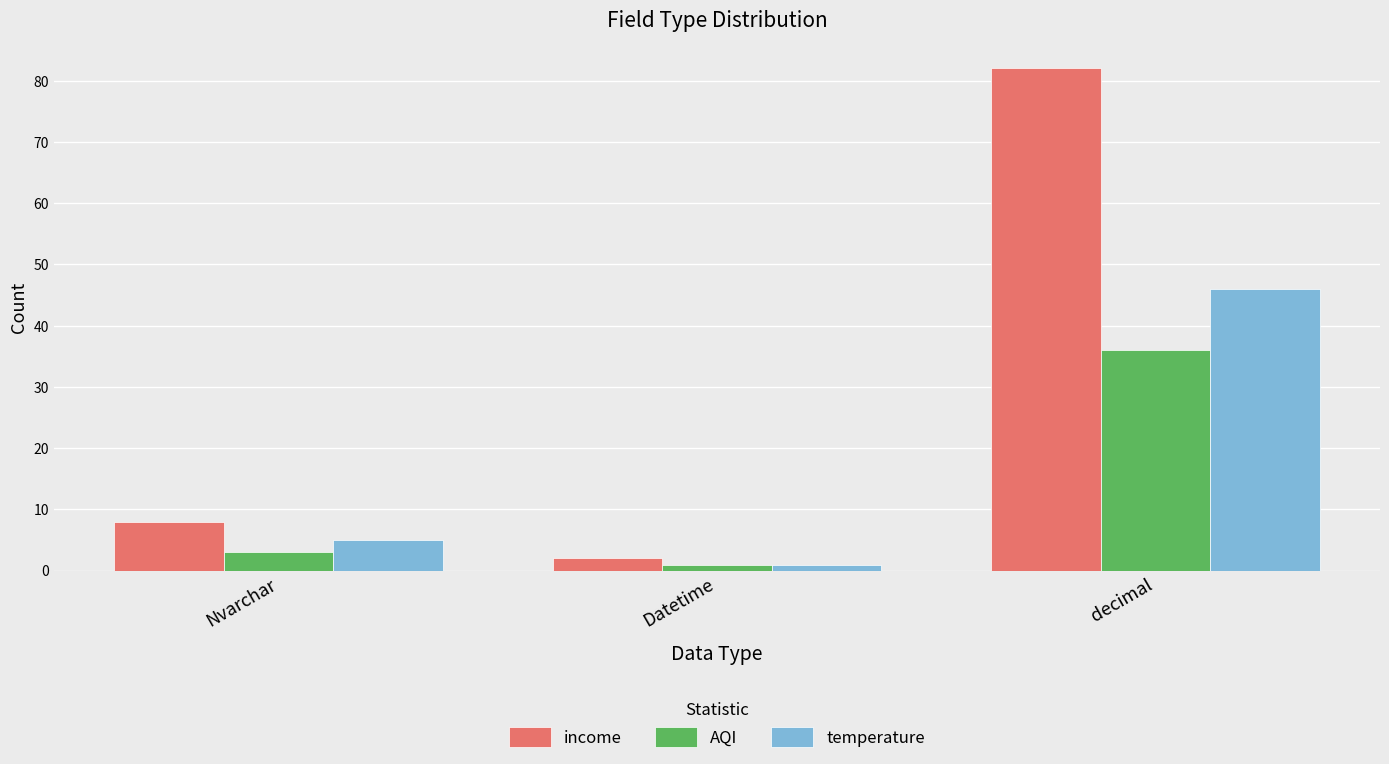

The income series shows 57 at decimal. True or false?

False